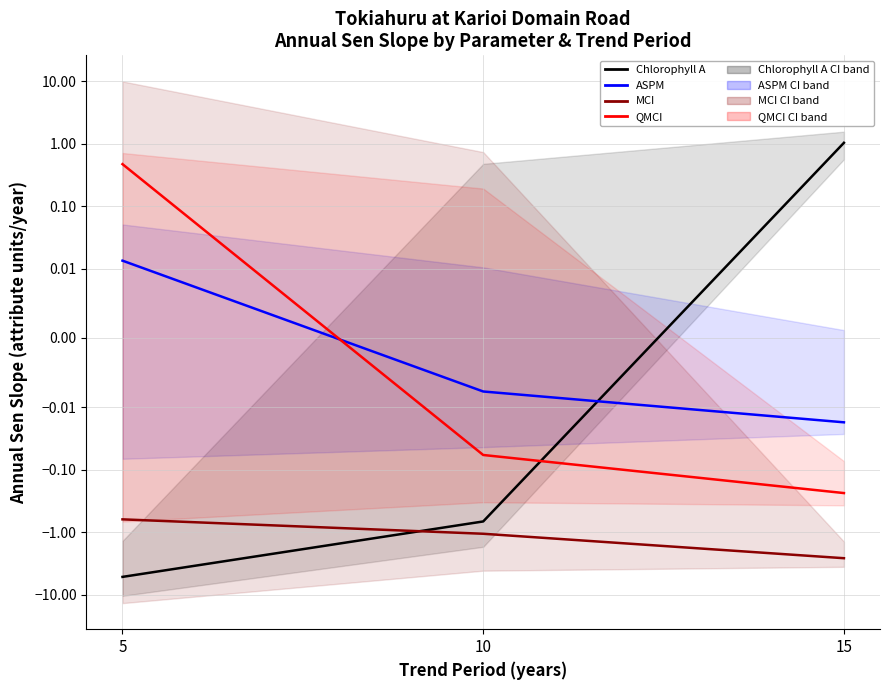

Reading left to right, extract all data points from this chart.

Chlorophyll A: -5.1	-0.7	1.0
ASPM: 0.0	-0.0	-0.0
MCI: -0.6	-1.0	-2.6
QMCI: 0.5	-0.1	-0.2